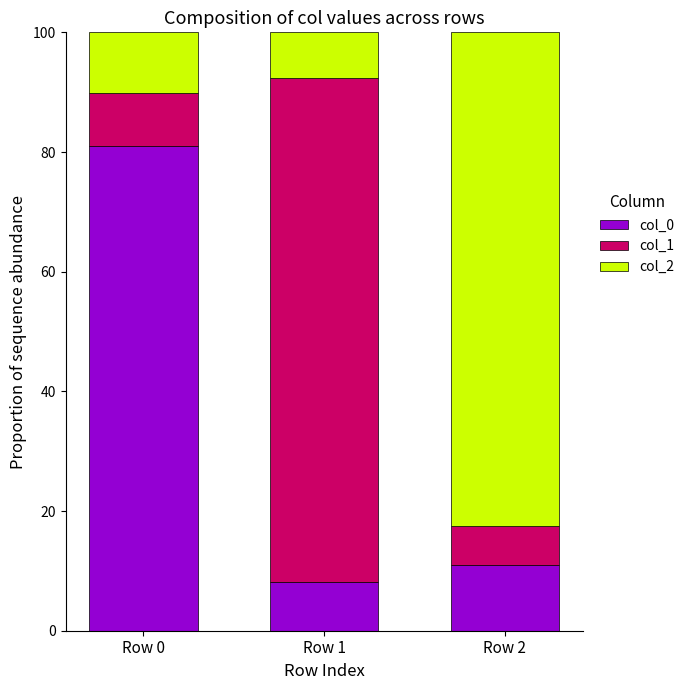

Is it true that col_0 equals 11.0 at Row 2?

True